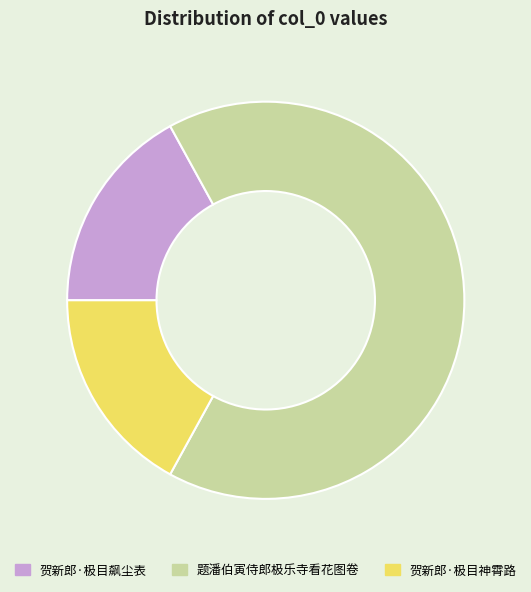

Does 题潘伯寅侍郎极乐寺看花图卷 represent more than half of the total?

Yes